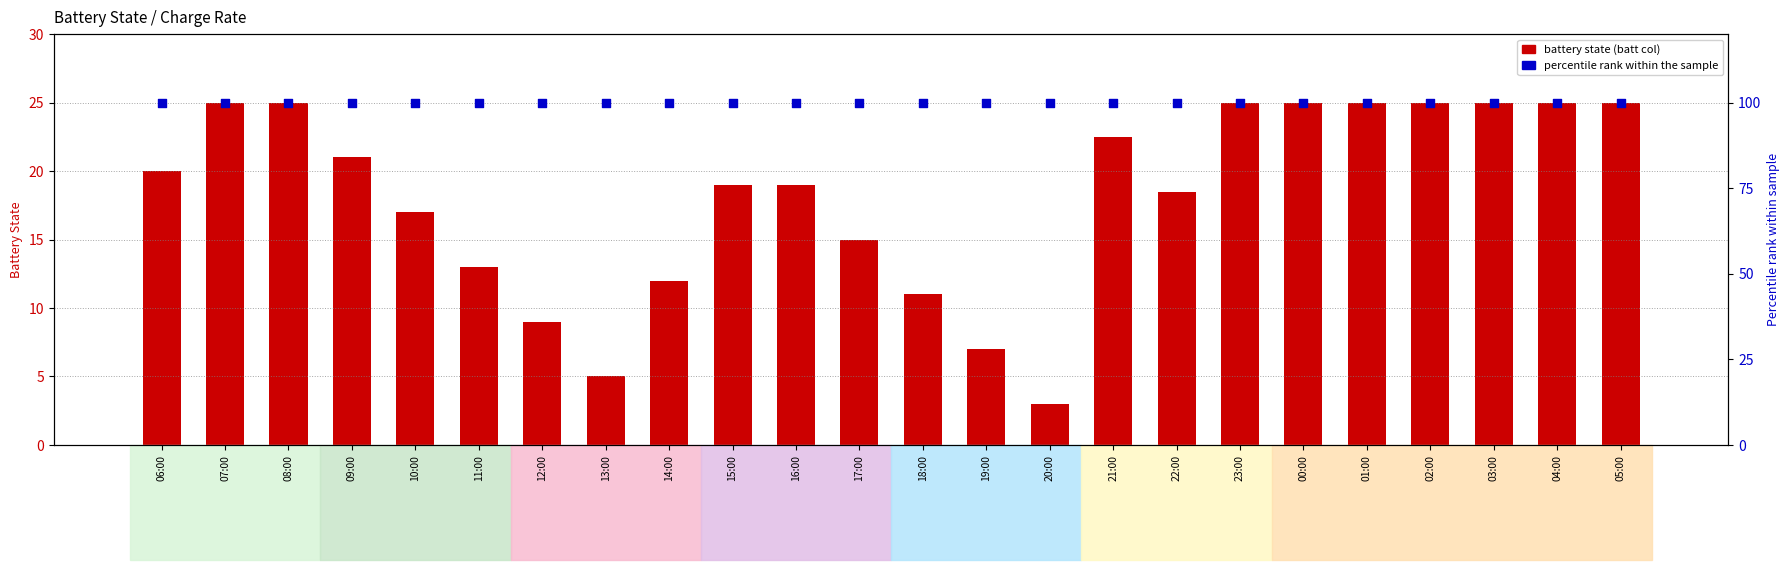

Which series has the largest total across all categories?

percentile rank